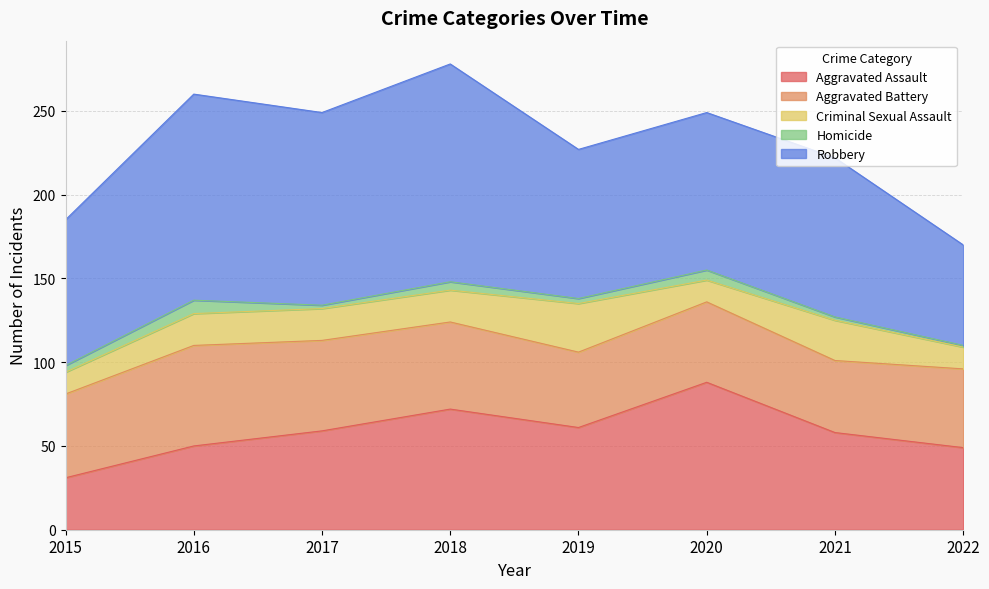

The Aggravated Assault series shows 31 at 2015. True or false?

True